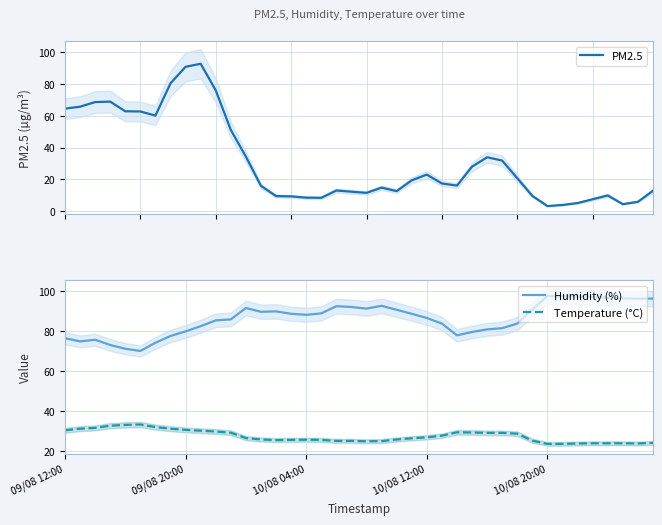

True or false: Humidity (%) and Temperature (°C) cross at least once.

False